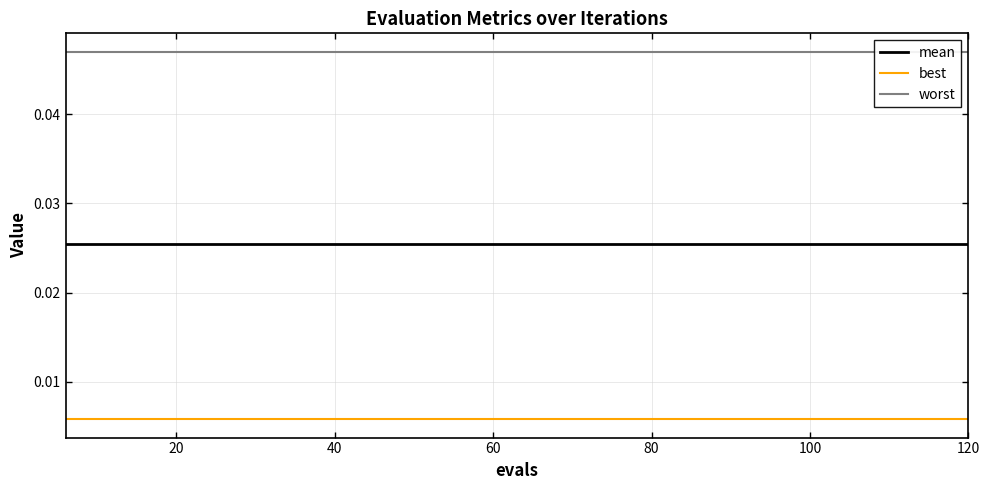

True or false: best and mean cross at least once.

False